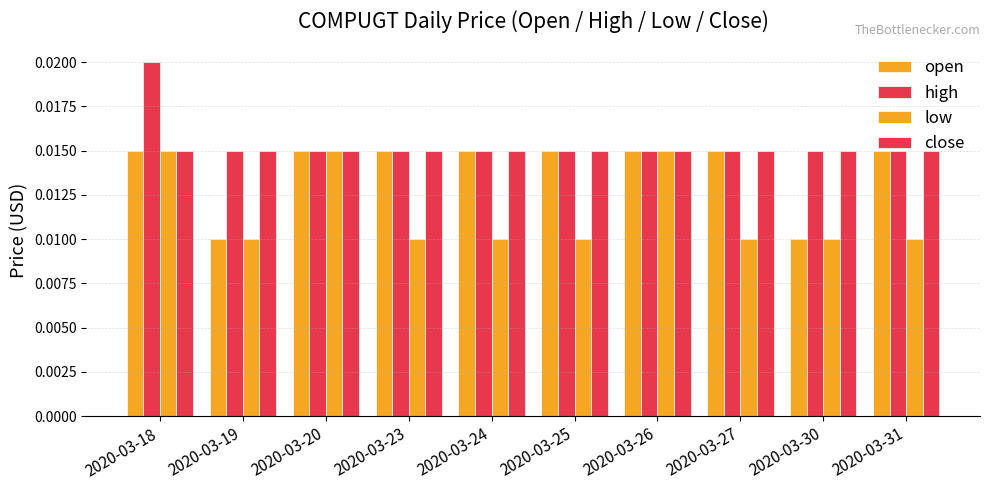

How many bars are there in each group?

4